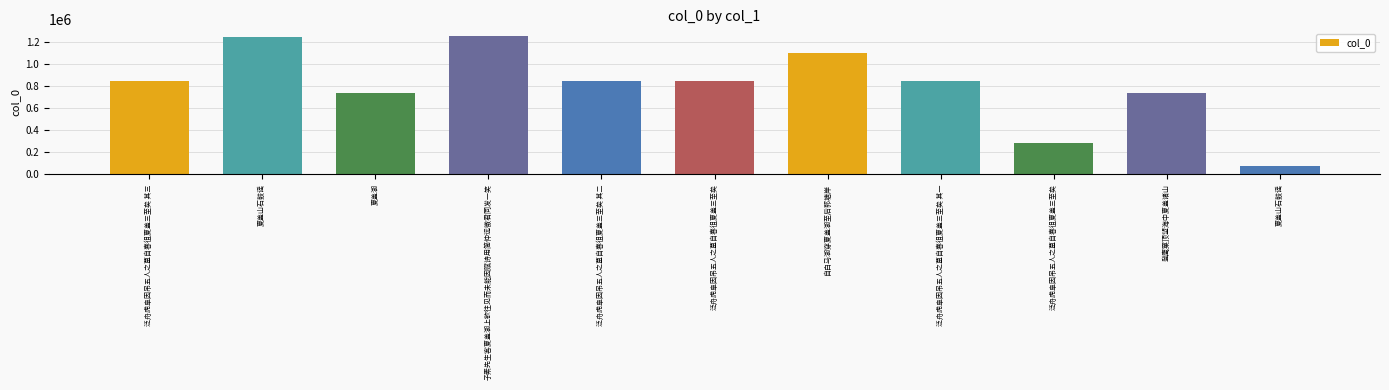

How many series are shown in this chart?

1